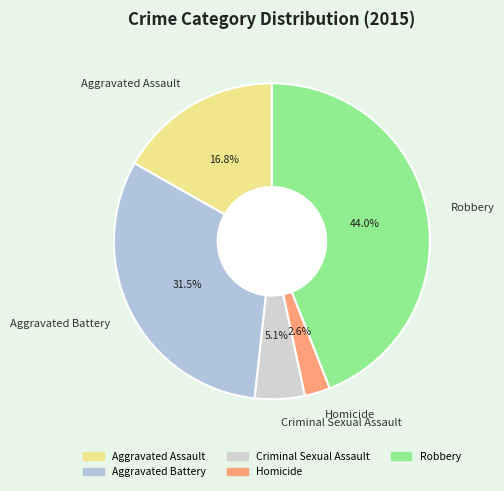

What is the total percentage of Homicide and Robbery?

46.6%